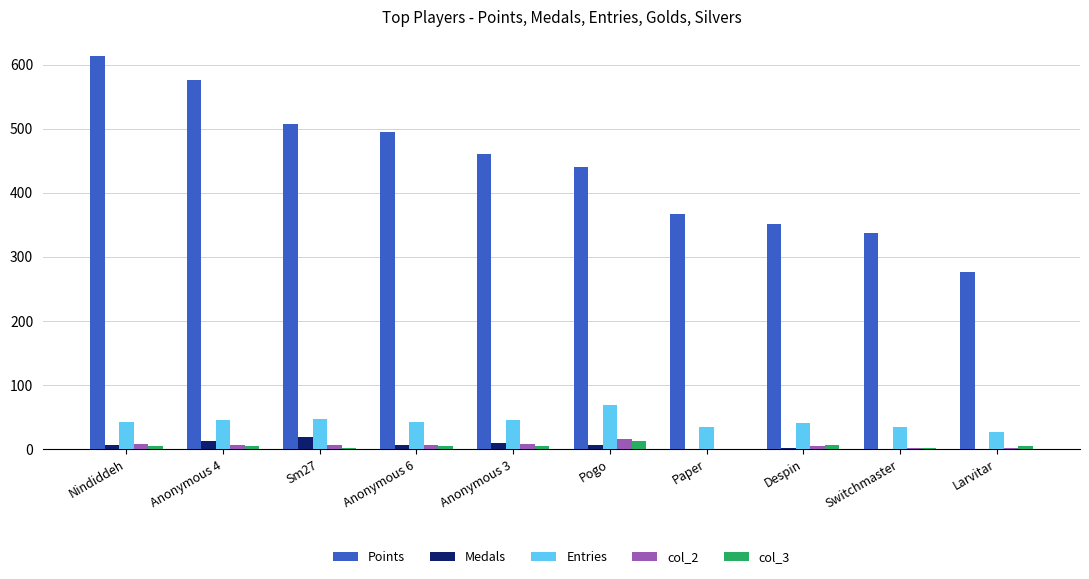

Which series has the largest total across all categories?

Points